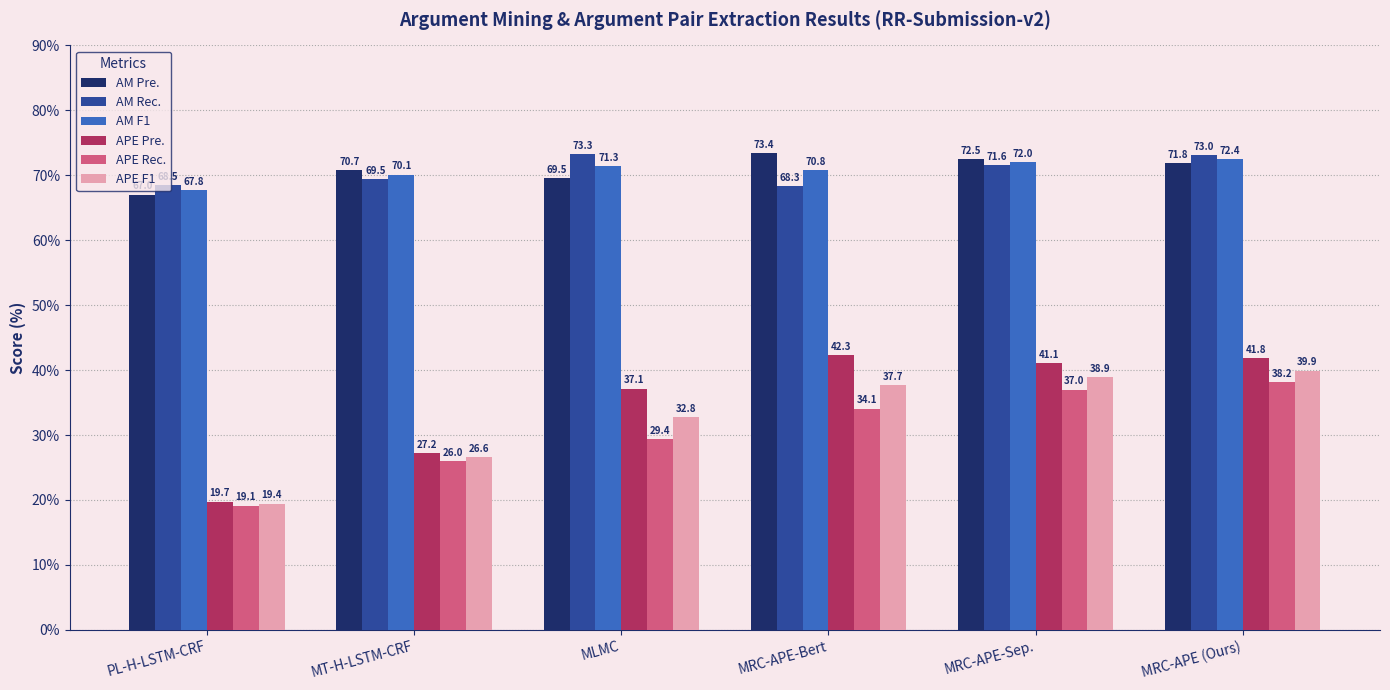

What is the label of the 1st bar from the left?

PL-H-LSTM-CRF